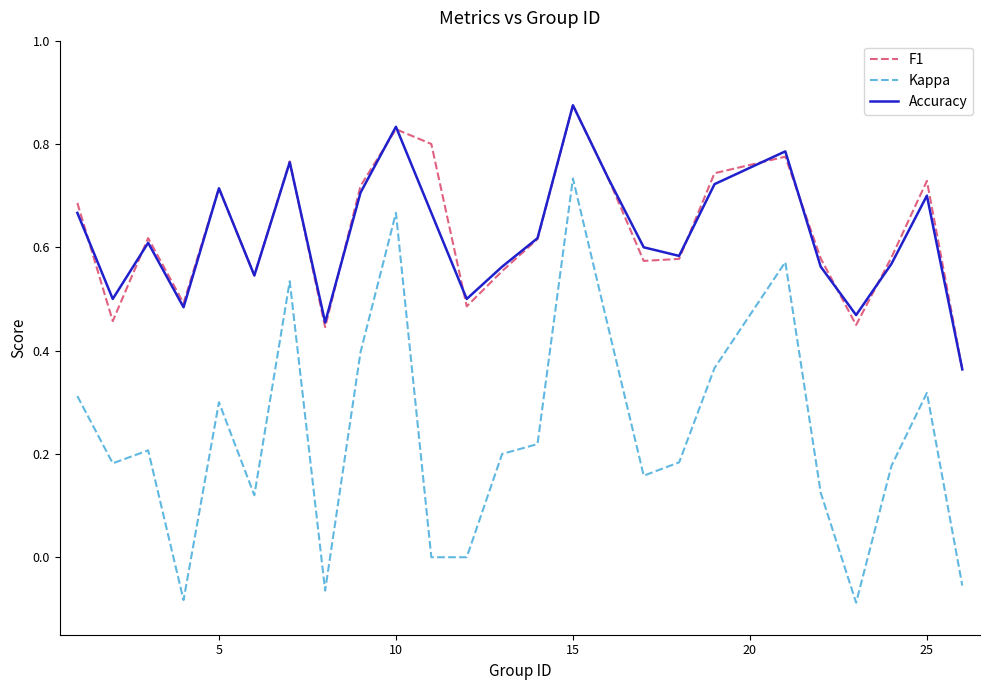

True or false: Kappa and F1 intersect in this chart.

False